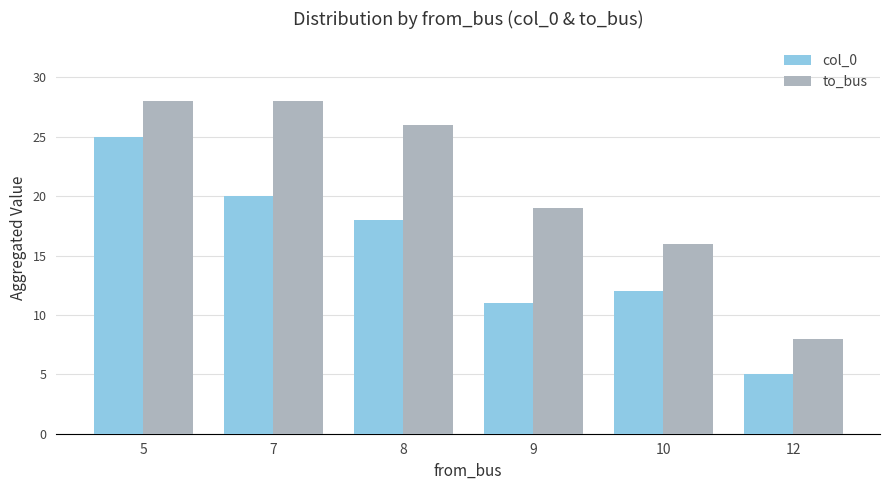

List the labels in order of col_0 value, largest first.

5, 7, 8, 10, 9, 12